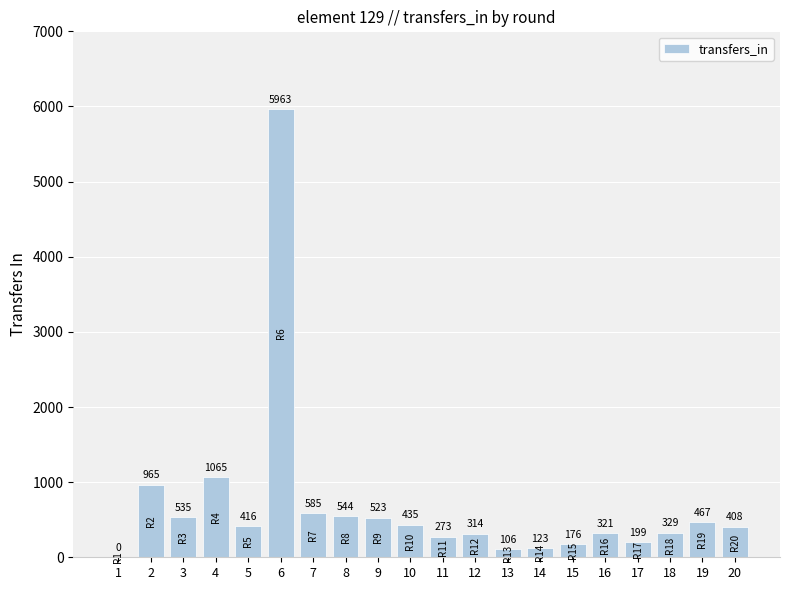

How many data points does each series have?

20